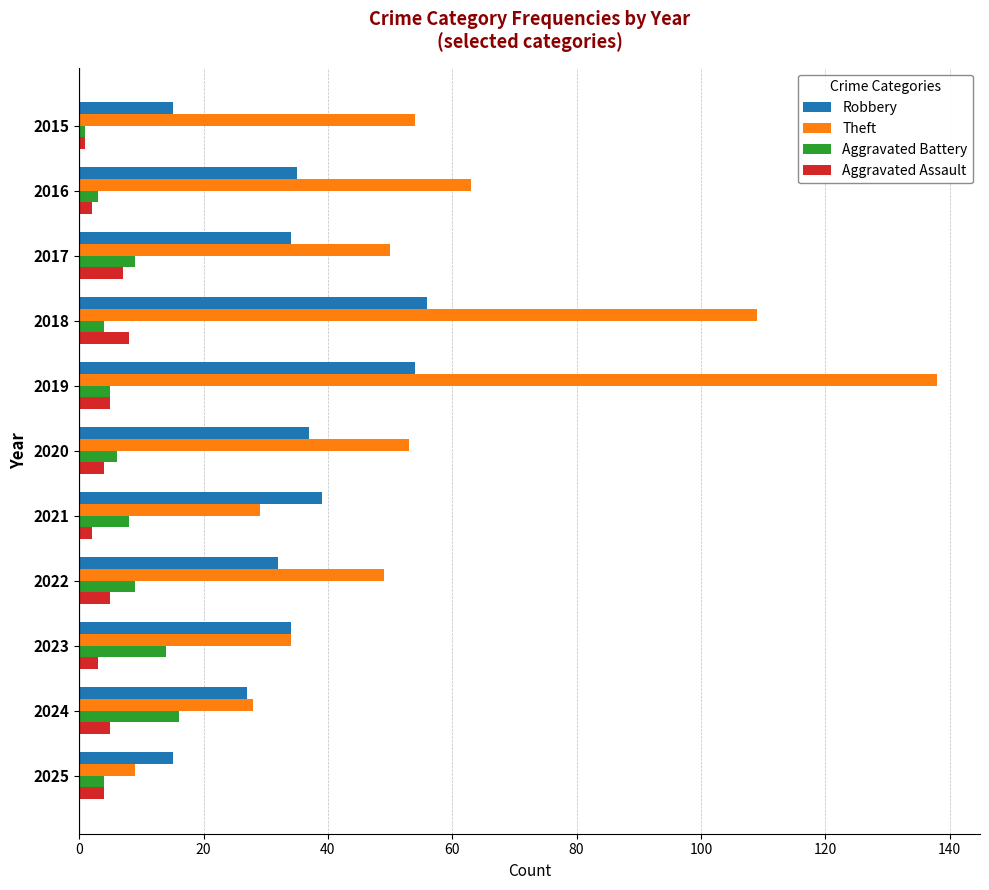

At which category is the sum across all series the highest?

2019